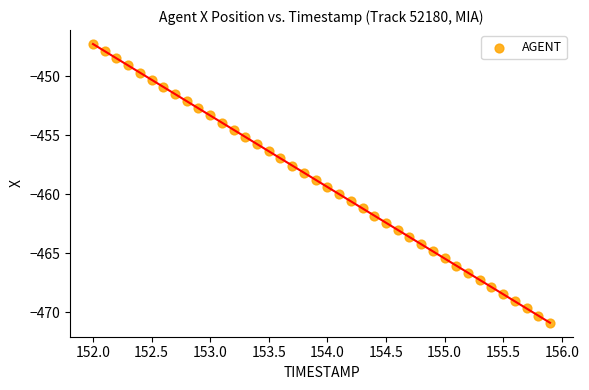

What is the range of Y values (max minus min)?

23.6